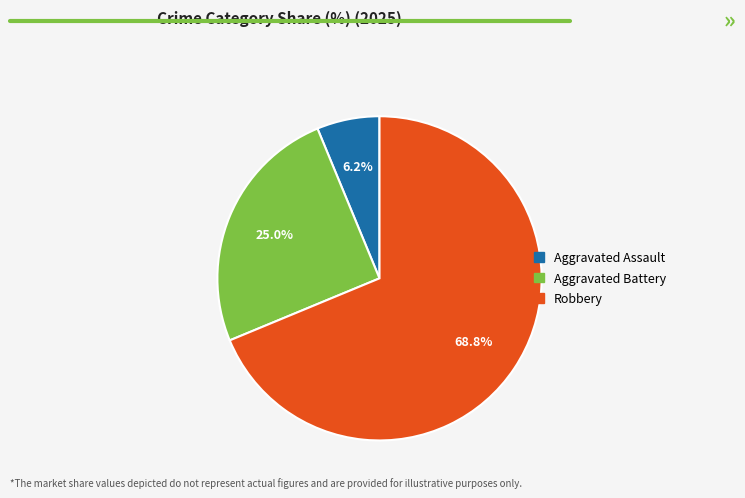

Does any single category account for the majority?

Yes